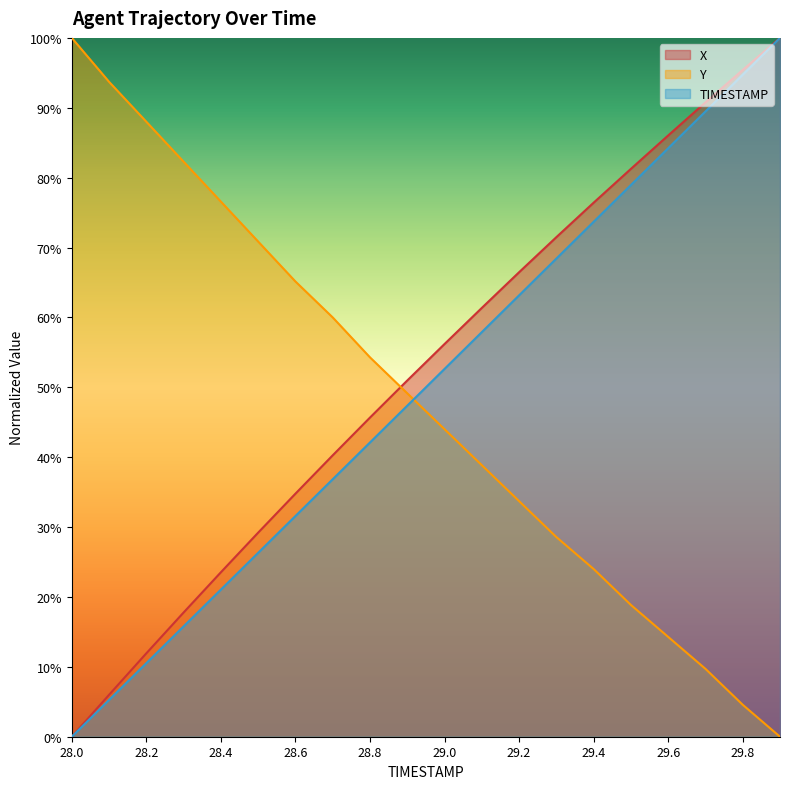

How many lines are shown in the chart?

3